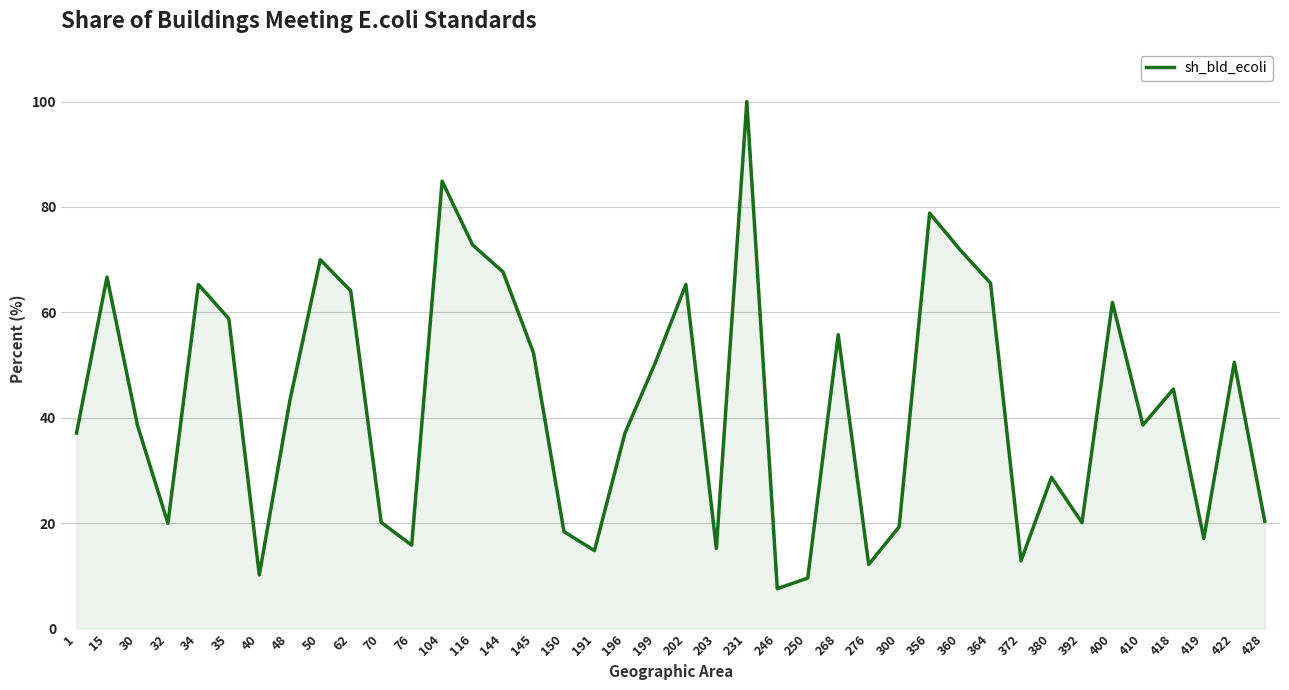

What is the smallest value displayed?

7.6